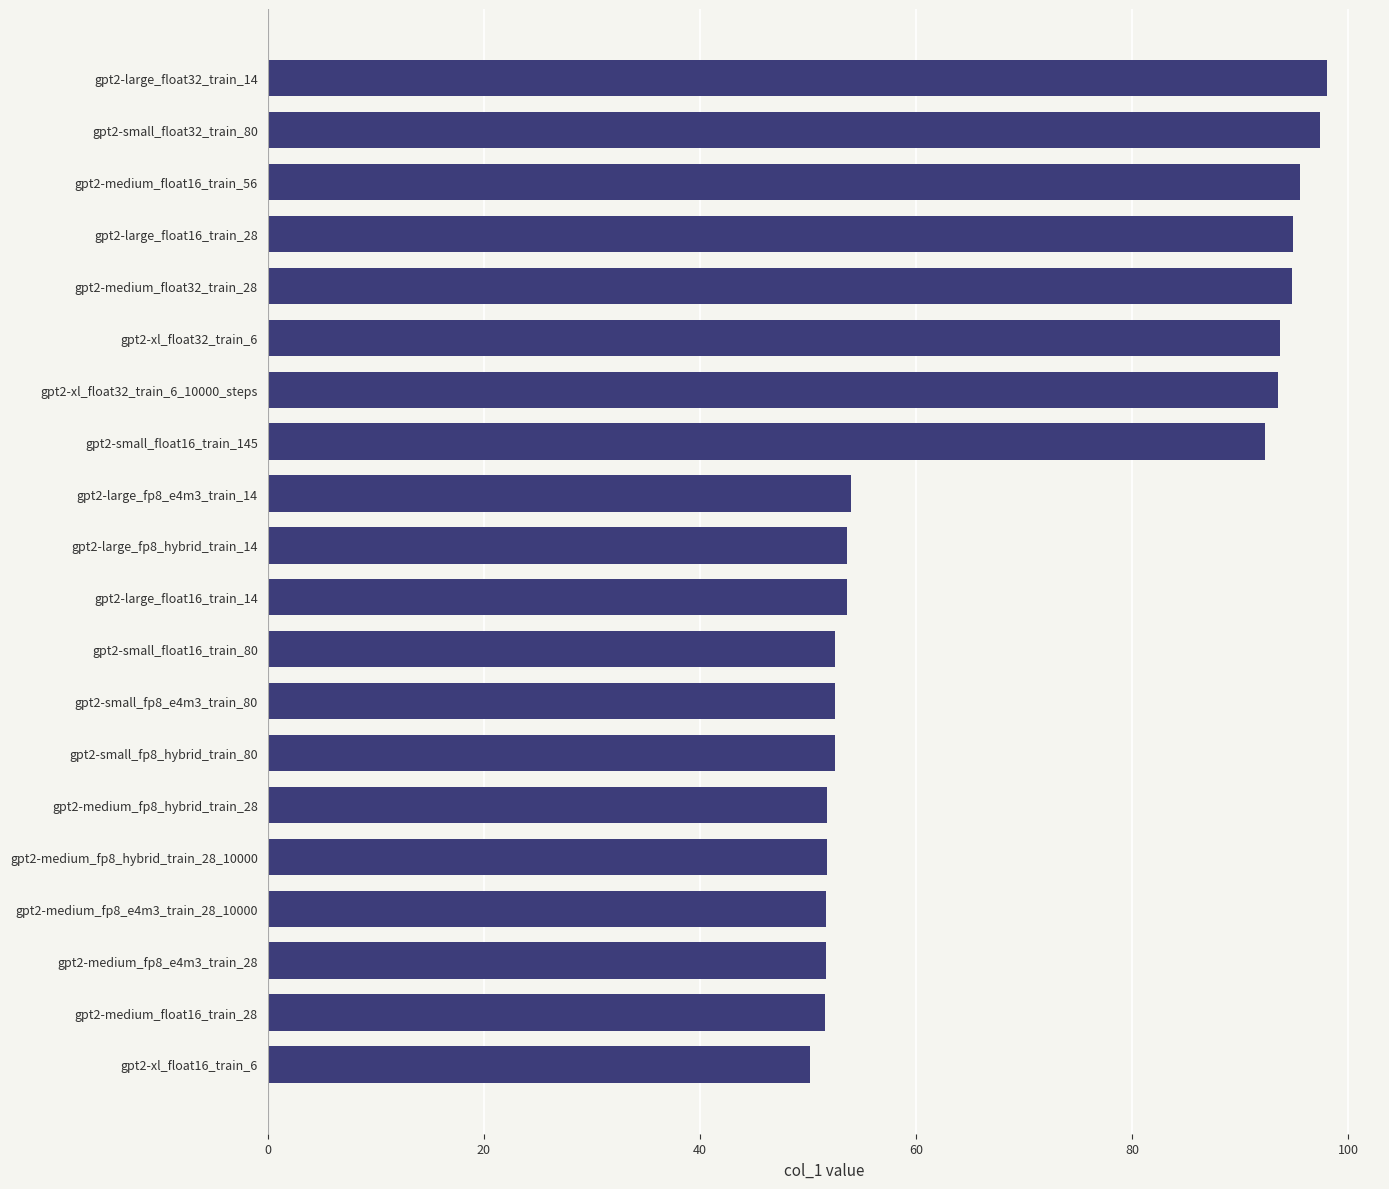

What is the difference between the maximum and minimum values?

47.9